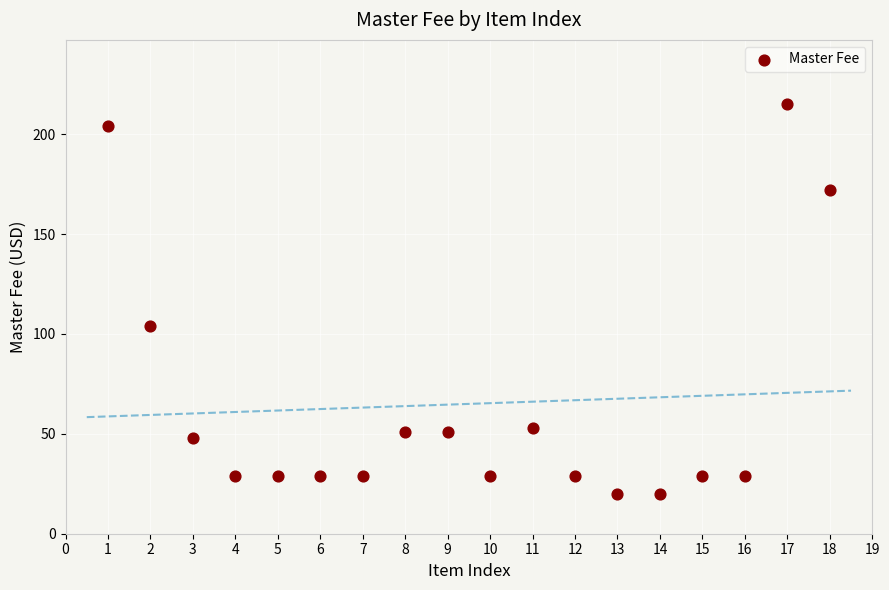

What Y value in the scatter plot is closest to 117?

104